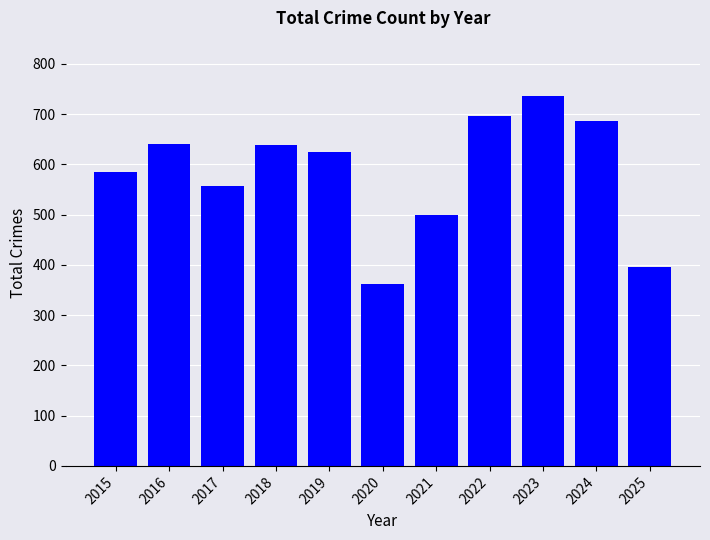

Which has a higher value, 2022 or 2019?

2022